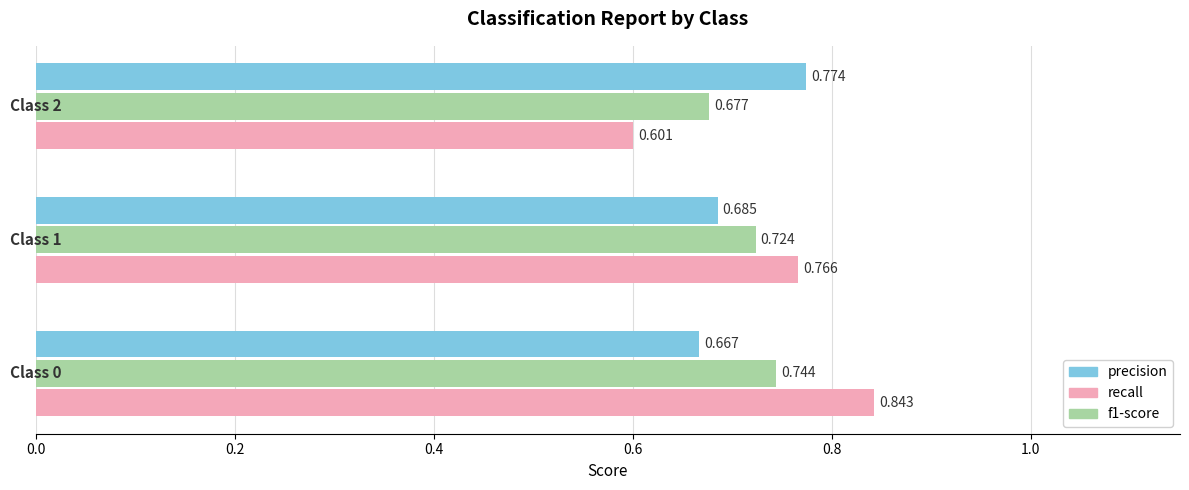

What are all the series names shown in the legend?

precision, recall, f1-score